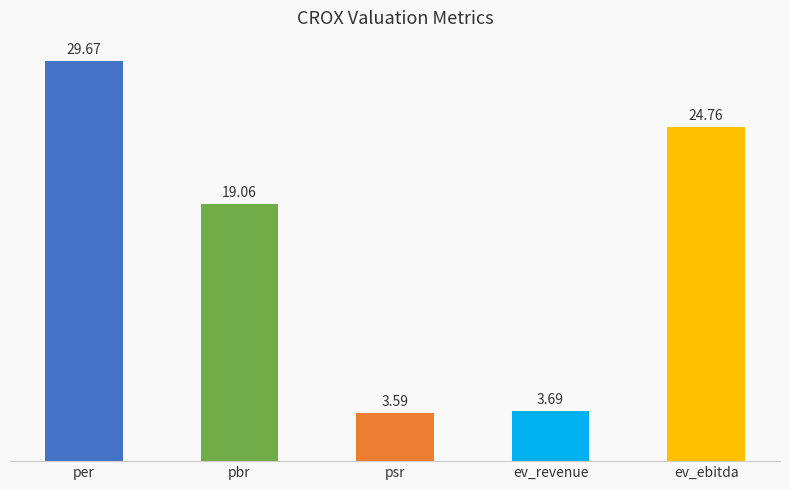

What is the maximum value shown in the chart?

29.7